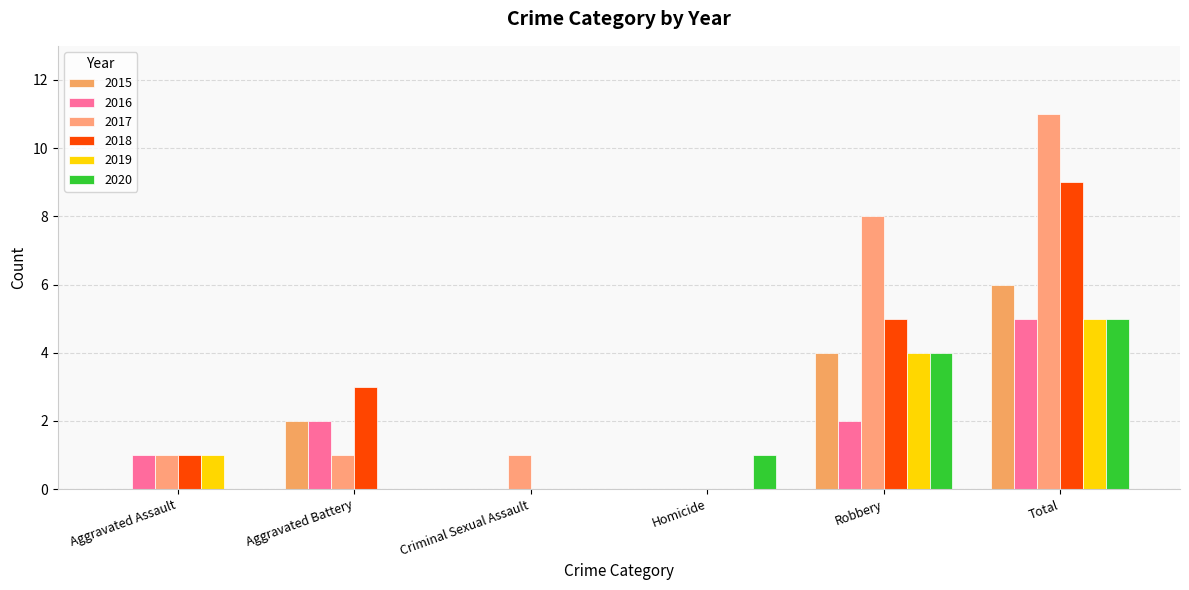

What is the difference between the 2016 values at Homicide and Total?

5